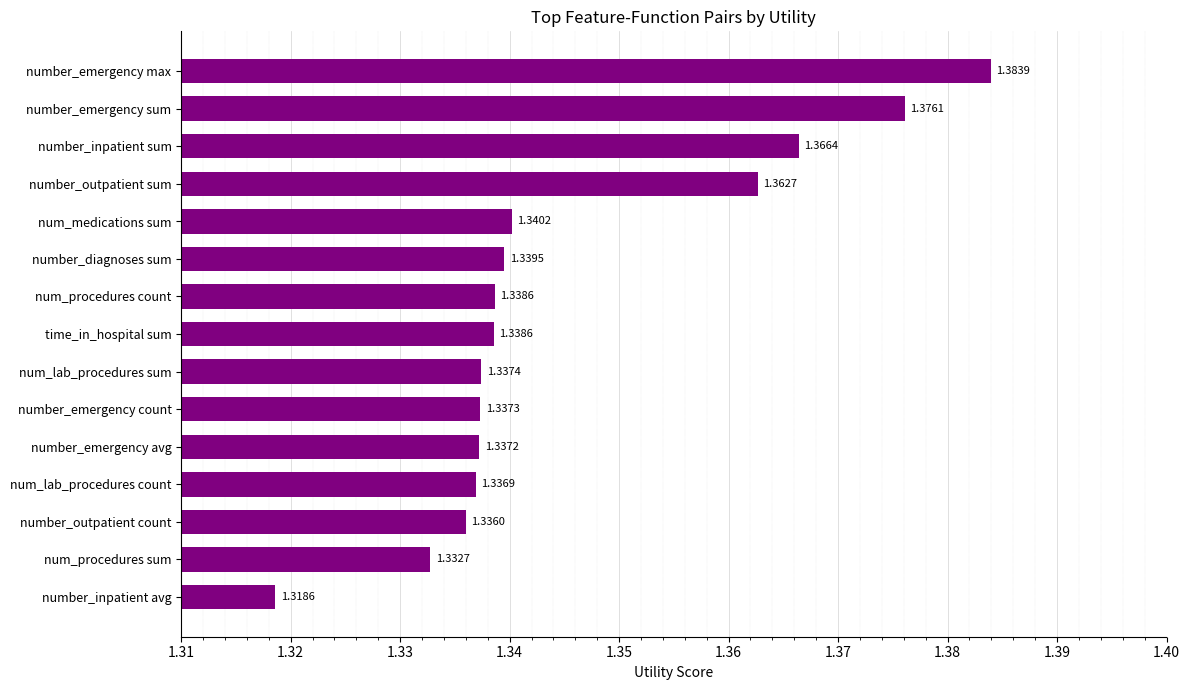

Between num_procedures sum and number_inpatient avg, which is larger?

num_procedures sum